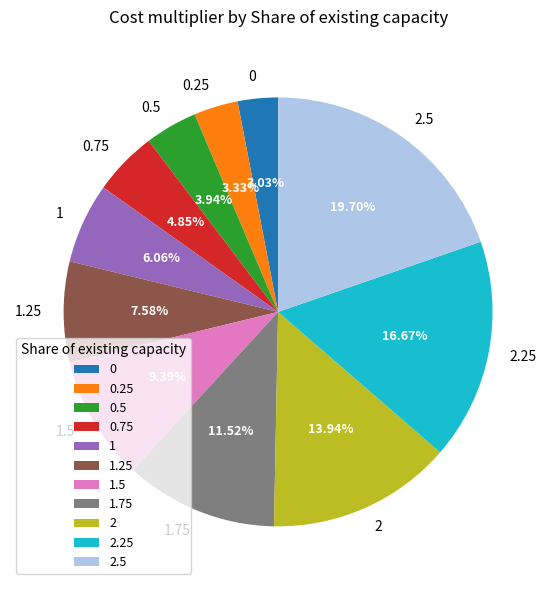

Does 2 account for over 50% of the chart?

No